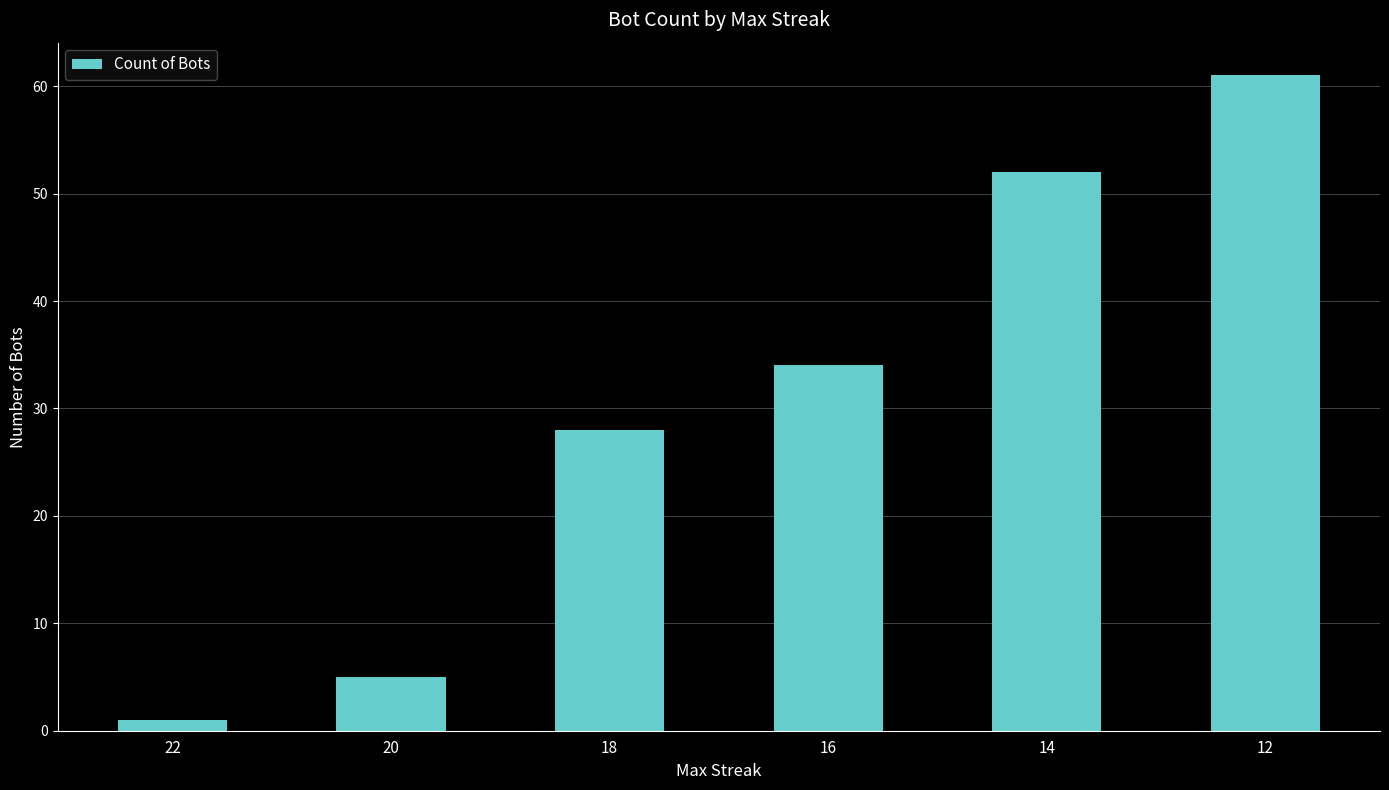

Does the chart contain stacked bars?

No